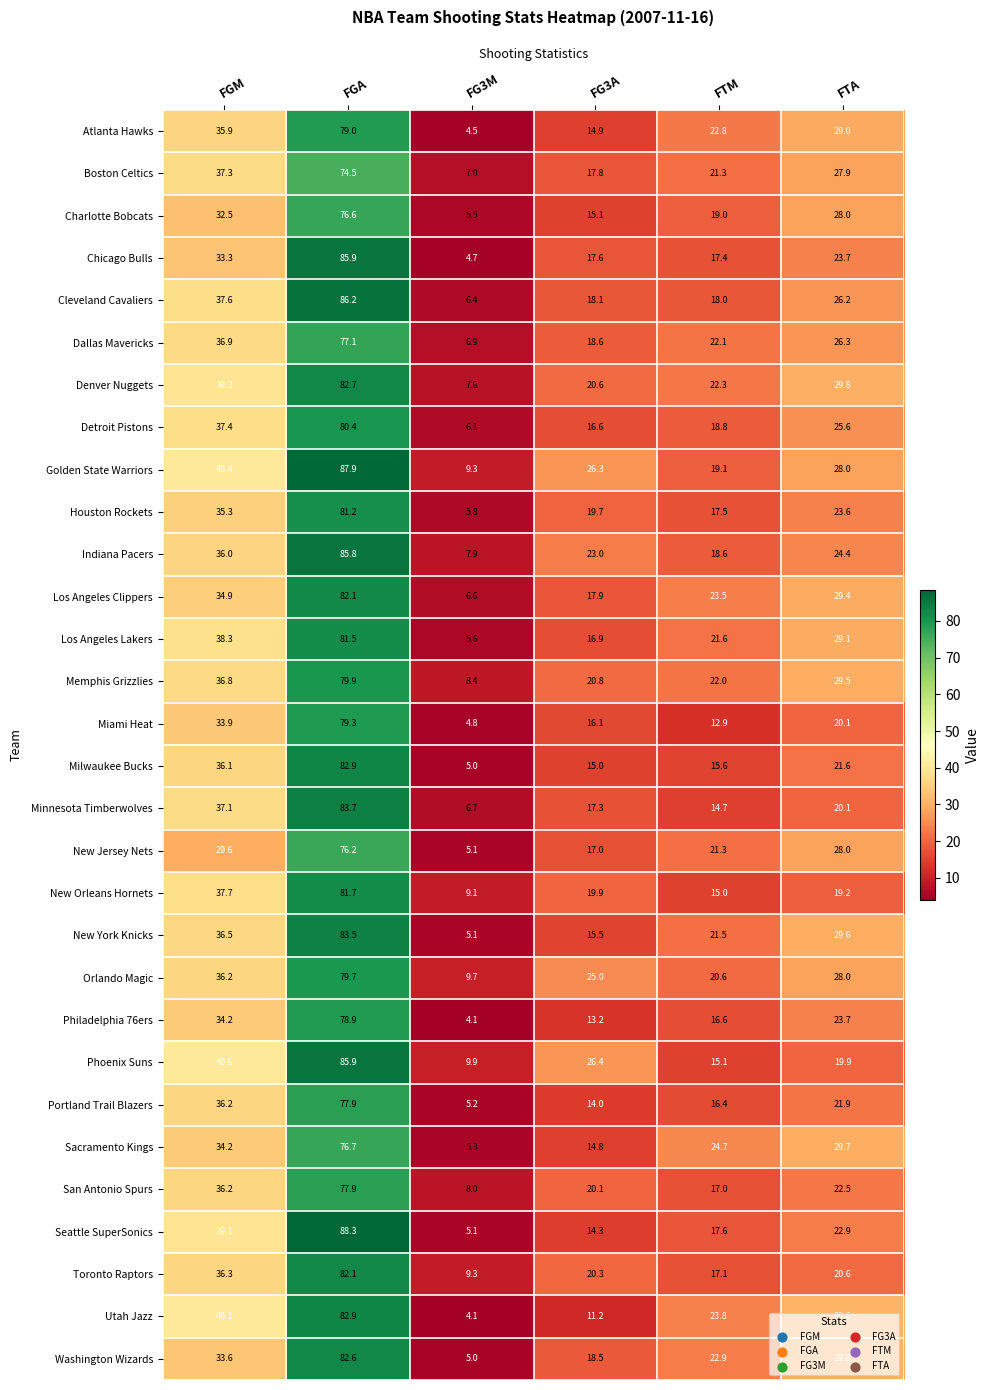

At how many categories does at least one series exceed 57?

1